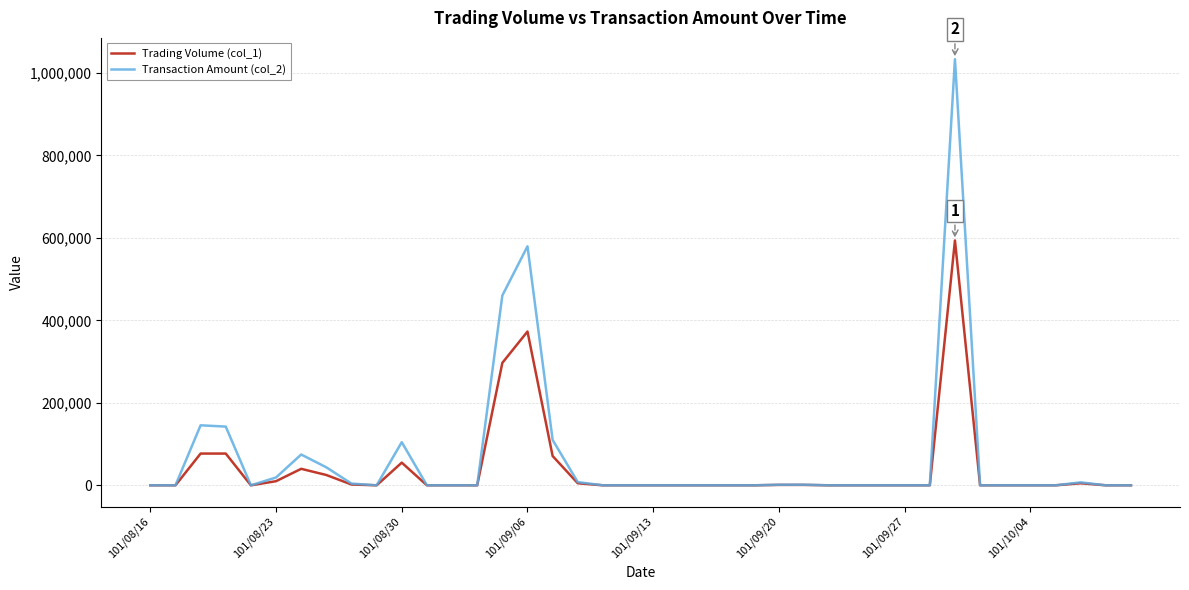

What is the greatest value displayed?

1033560